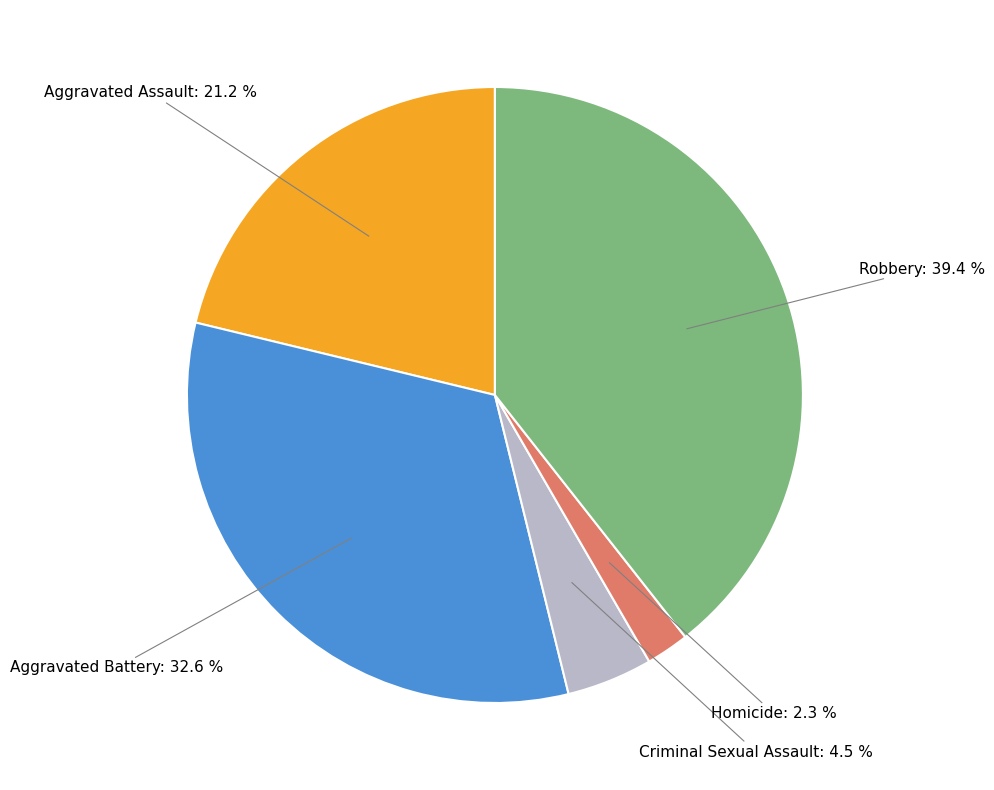

Is there a majority slice in this chart?

No